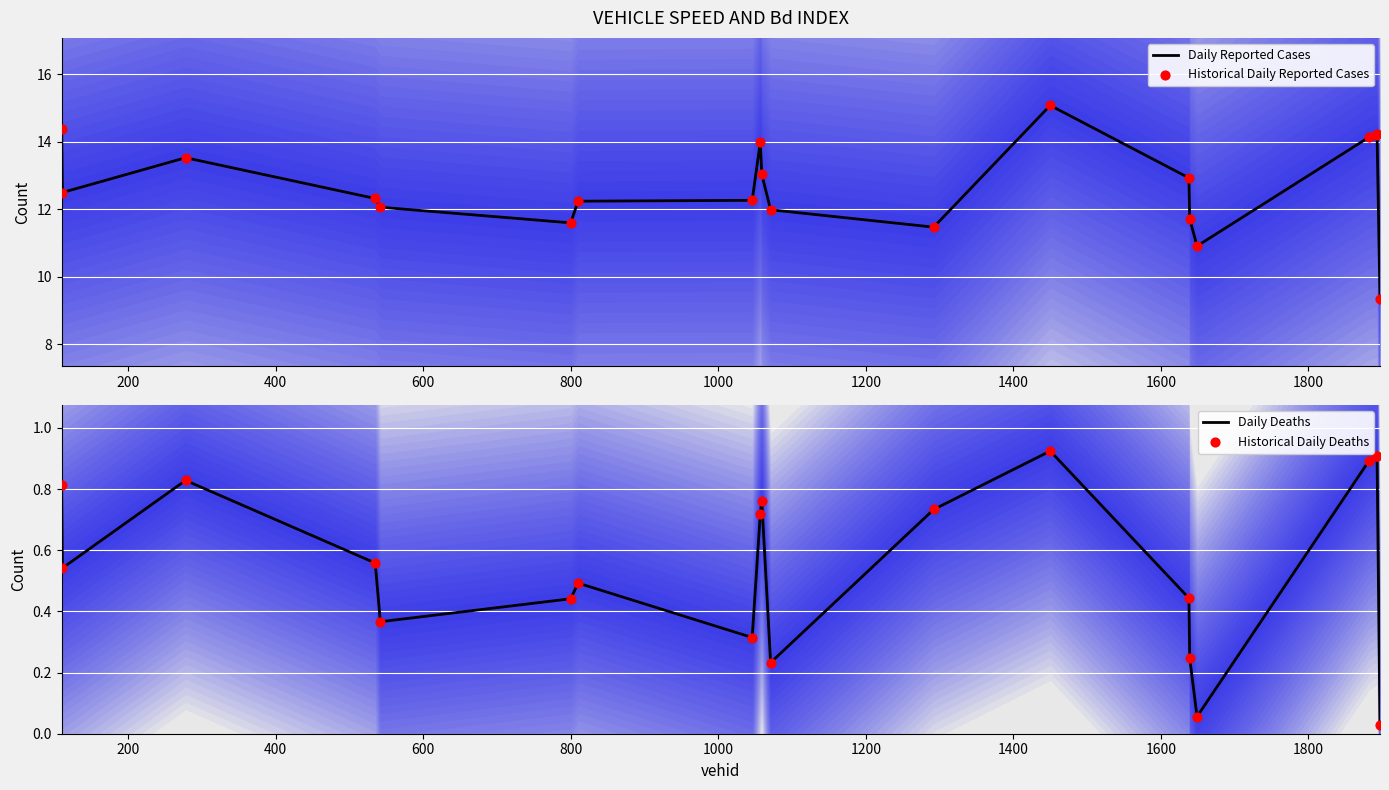

What is the lowest value of the Daily Reported Cases series?

9.3